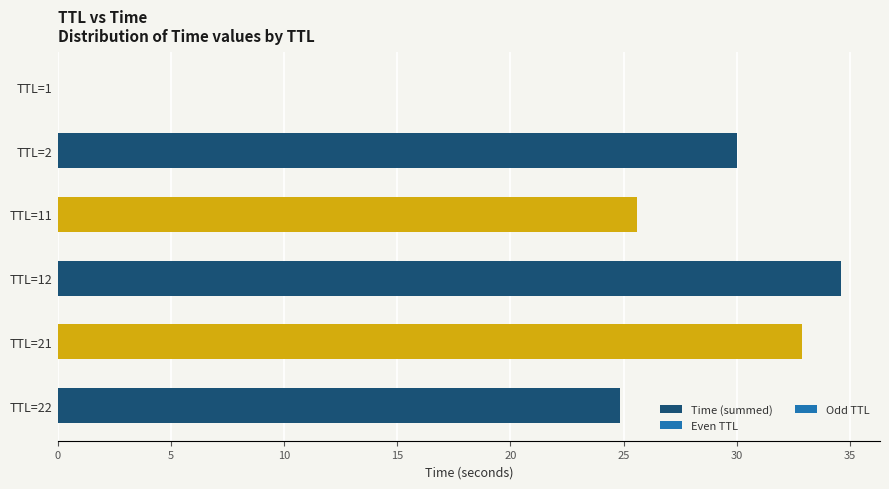

What is the sum of all values?

147.9